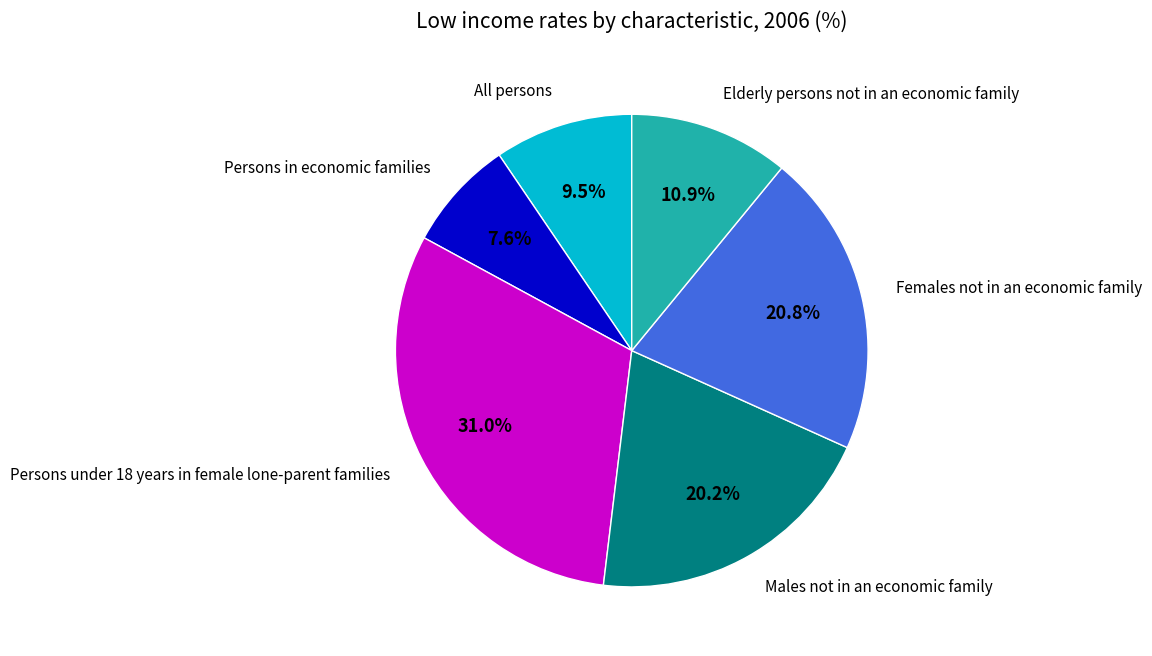

What percentage is NOT represented by Females not in an economic family?

79.2%